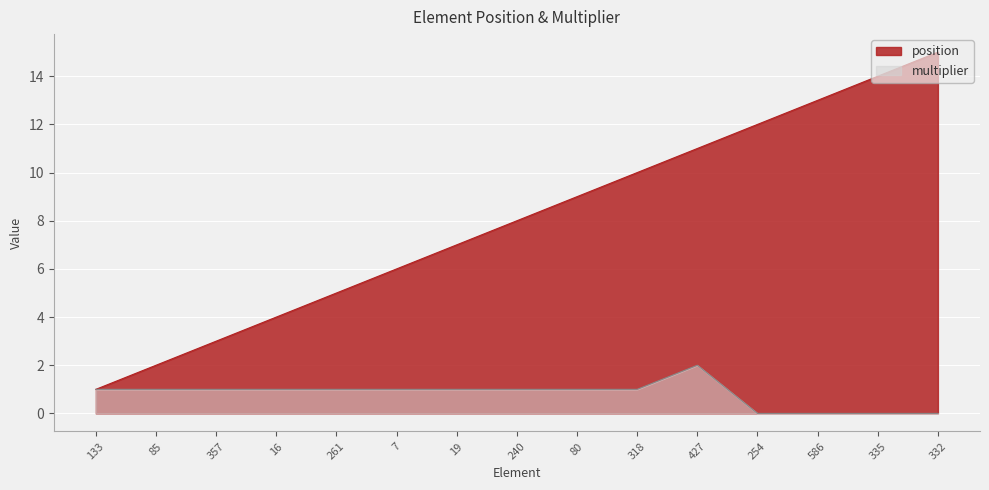

List the series in order of their peak value, lowest first.

multiplier, position